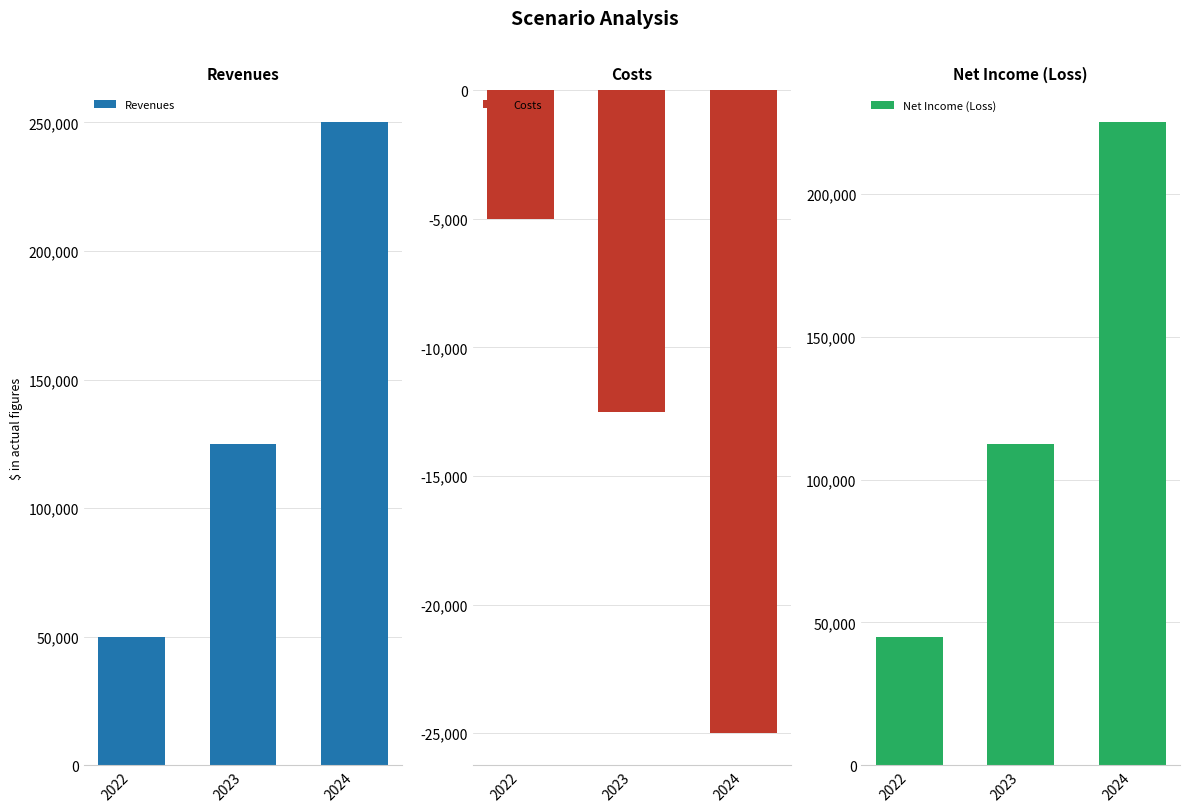

What are all the series names shown in the legend?

Revenues, Costs, Net Income (Loss)